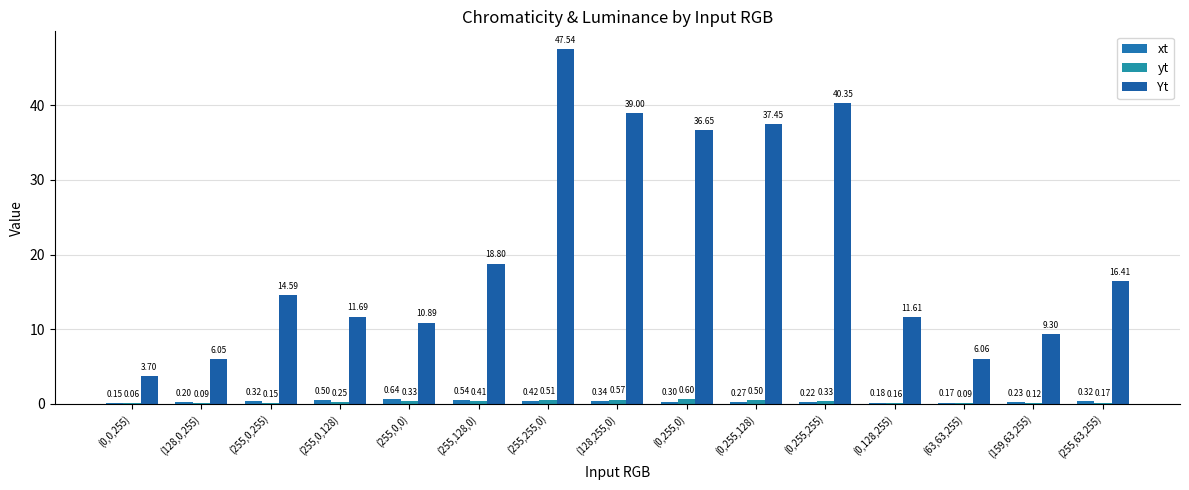

What is the label of the 2nd bar from the left?

(128,0,255)